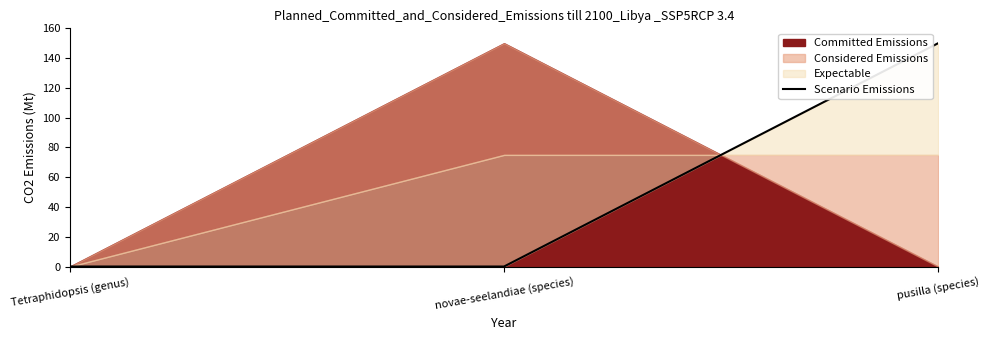

How many values are between 0 and 150?

3